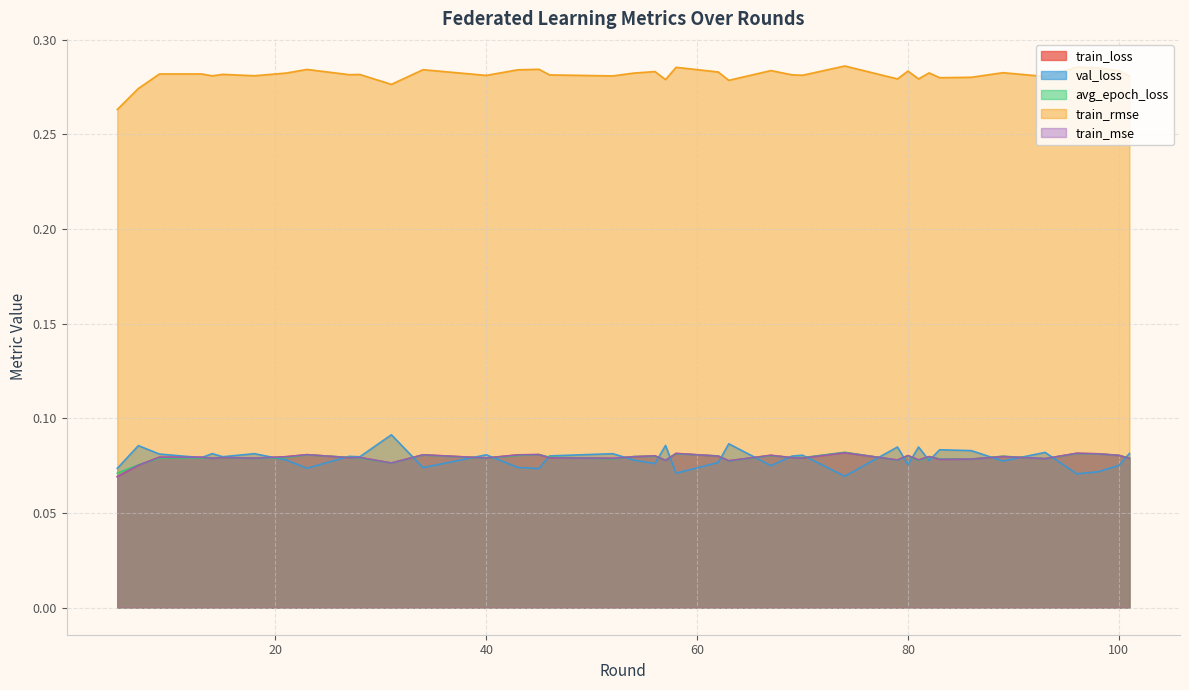

What is the average value of the train_rmse series?

0.3